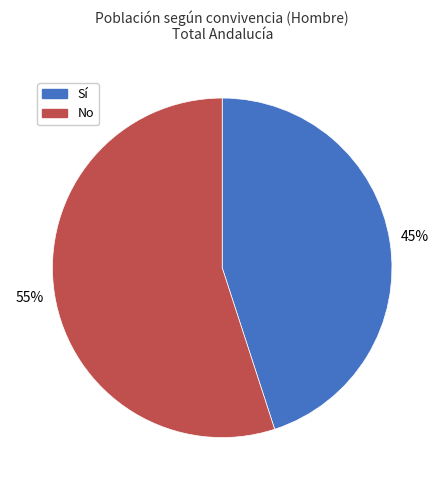

Which category accounts for the majority?

No